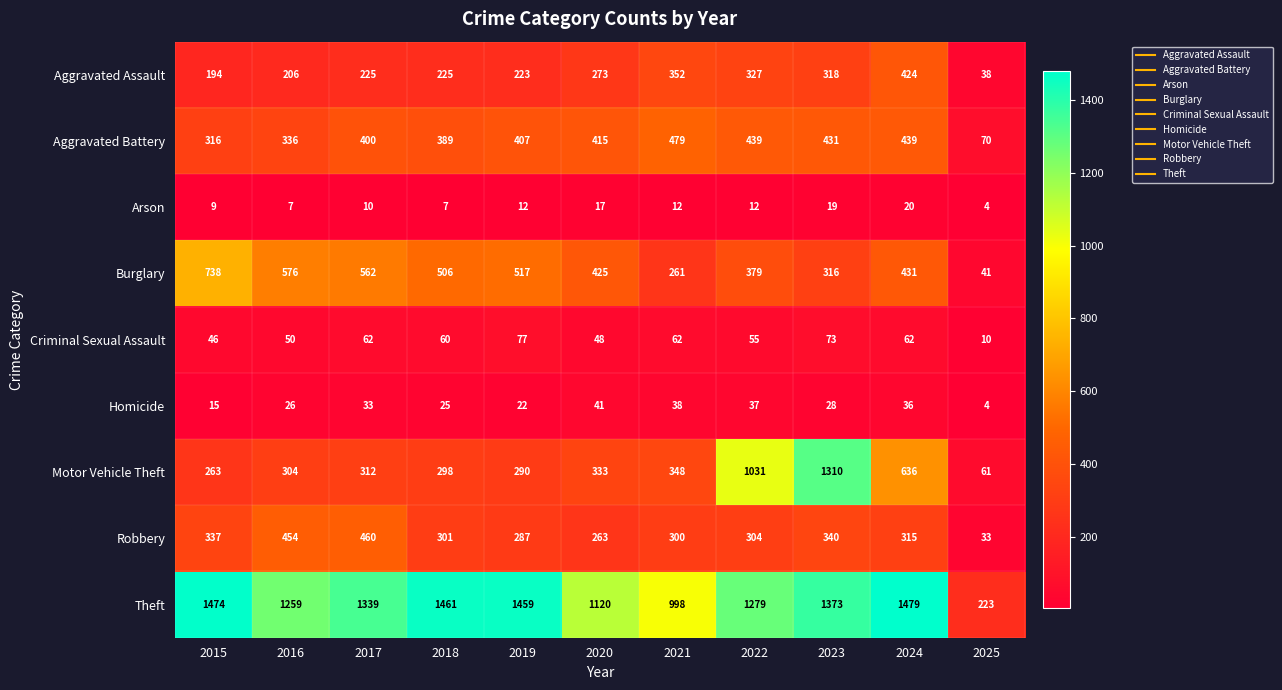

Which series has the largest total across all categories?

Theft